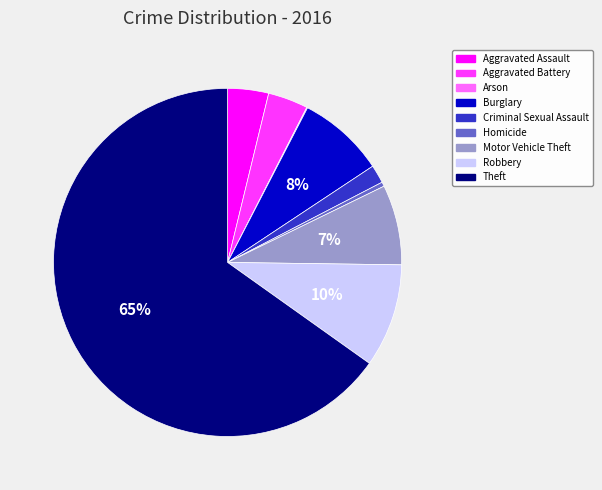

Is it true that Aggravated Battery is 4% of the pie?

True